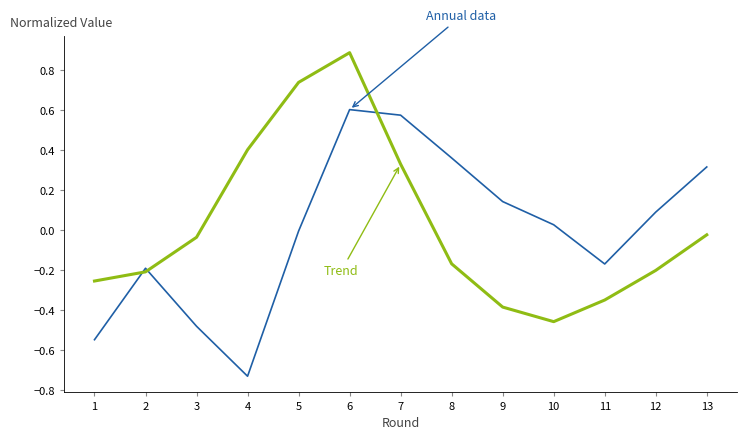

At which category is the sum across all series the highest?

6